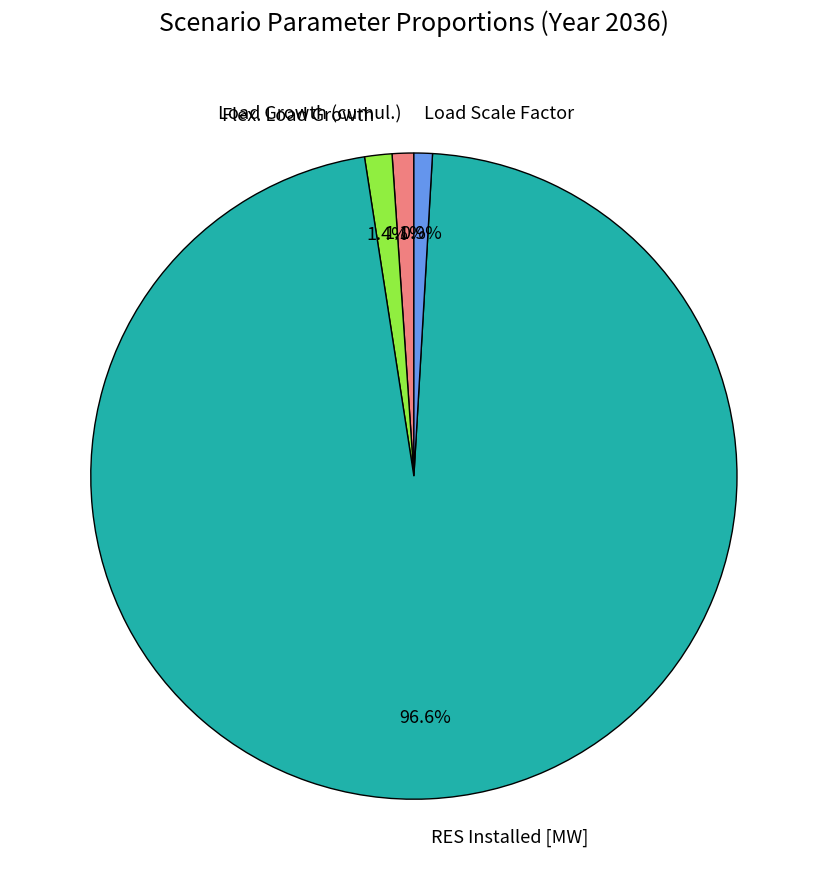

How many segments does this pie chart have?

4